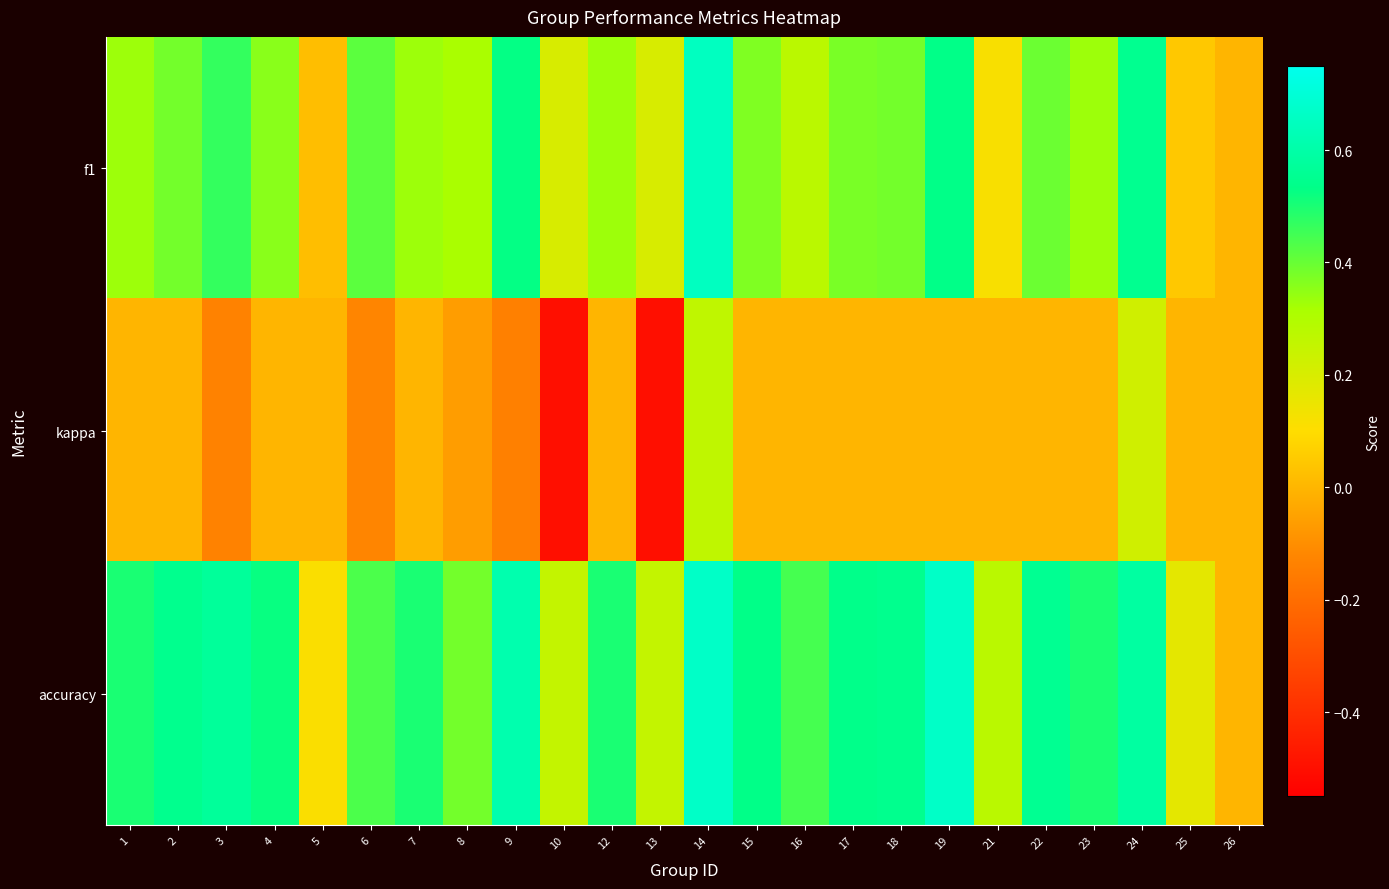

What is the spread (max minus min) of values at 8?

0.4